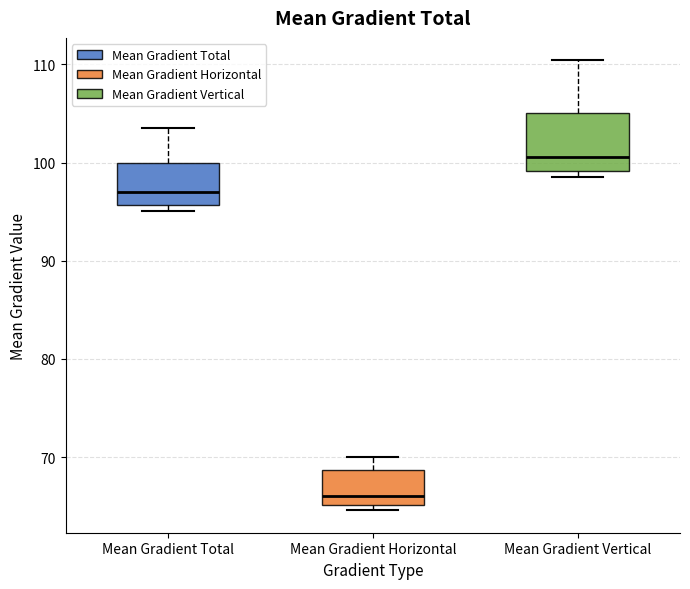

Reading left to right, read every box against the y-axis: the position of its median line, the range the box covers, and the ends of its whiskers. The values are not printed on the chart, so give them approximately, as read against the axis.

Mean Gradient Total: median 97, box 96 to 100, whiskers 95 to 104
Mean Gradient Horizontal: median 66, box 65 to 69, whiskers 65 (just below the box's lower edge) to 70
Mean Gradient Vertical: median 101, box 99 to 105, whiskers 98 to 110